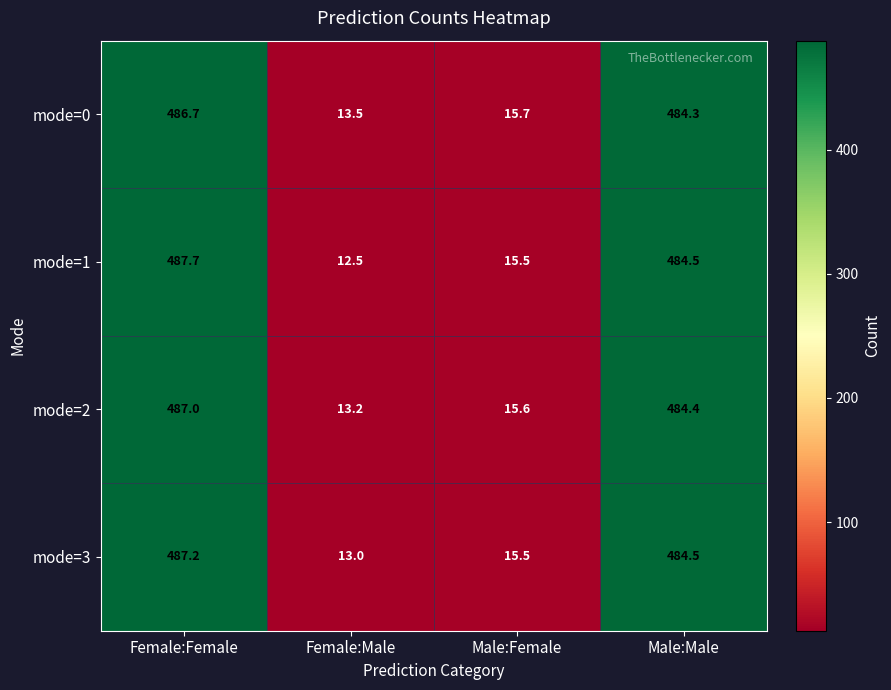

Which series has the widest spread of values?

mode=1